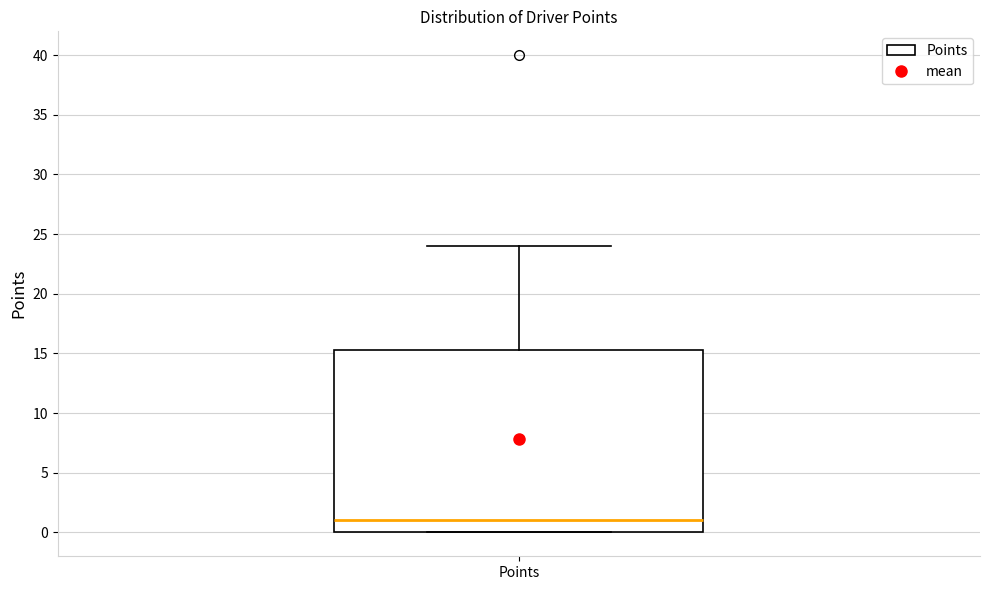

Where does the median line of the box for Points sit on the y-axis? The values are not printed on the chart, so give them approximately, as read against the axis.

1.0